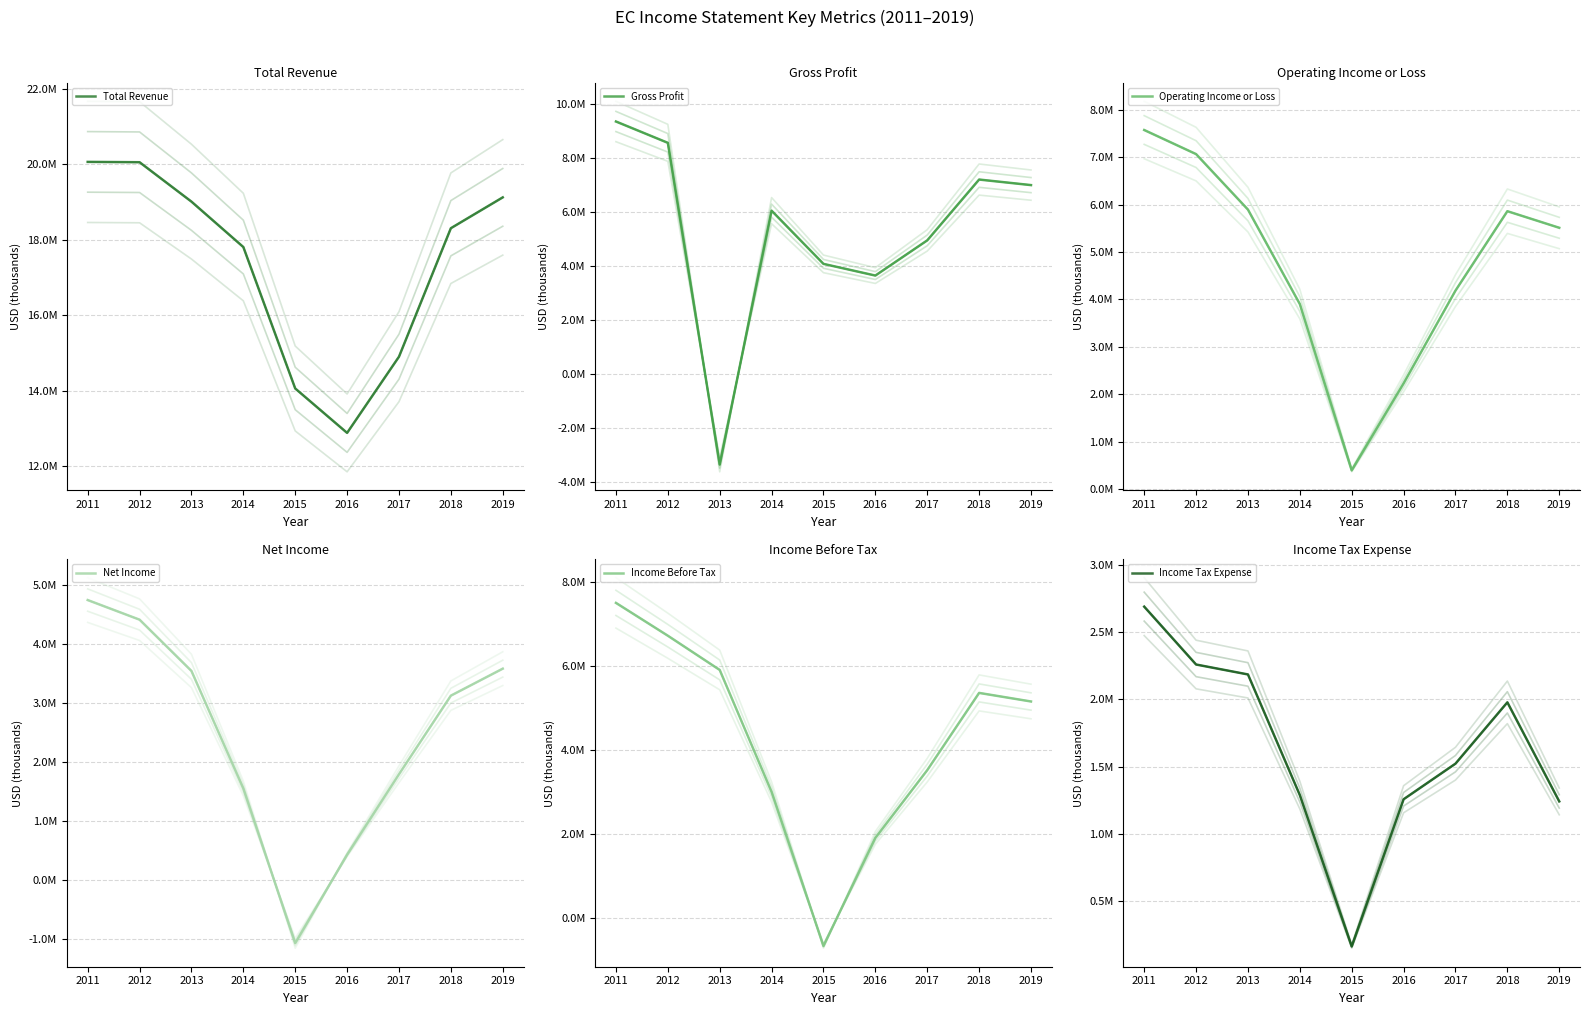

How many interior local valleys does the Income Before Tax series have?

1